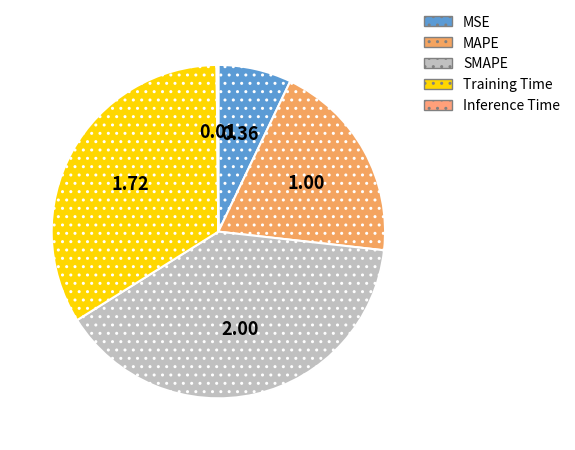

Which category has the smallest portion of the pie?

Inference Time